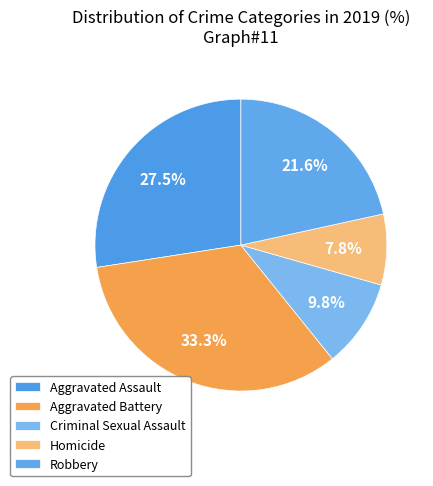

What percentage is NOT represented by Criminal Sexual Assault?

90.2%